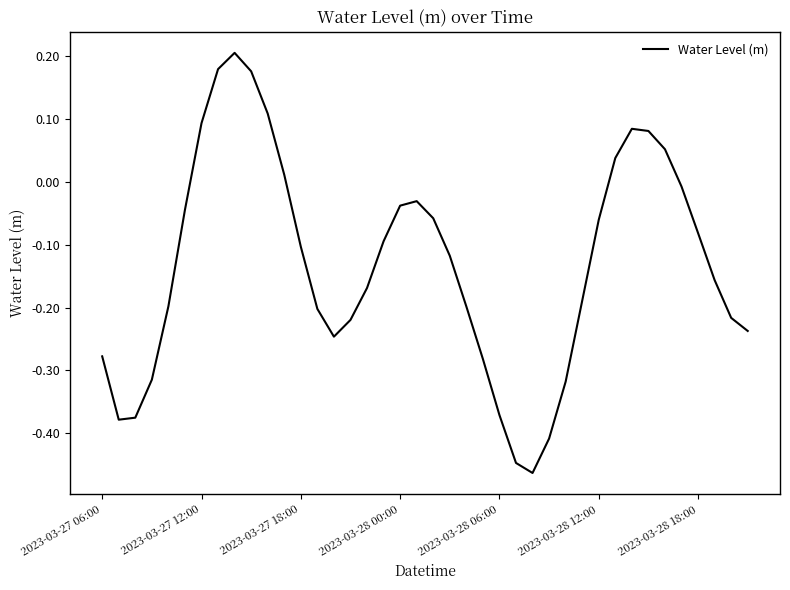

What is the difference between the maximum and minimum values?

0.7